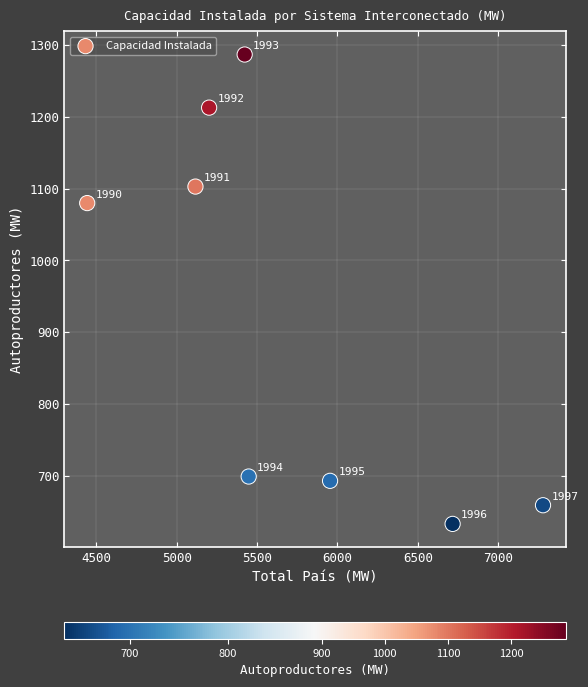

What Y value in the scatter plot is closest to 960?

1080